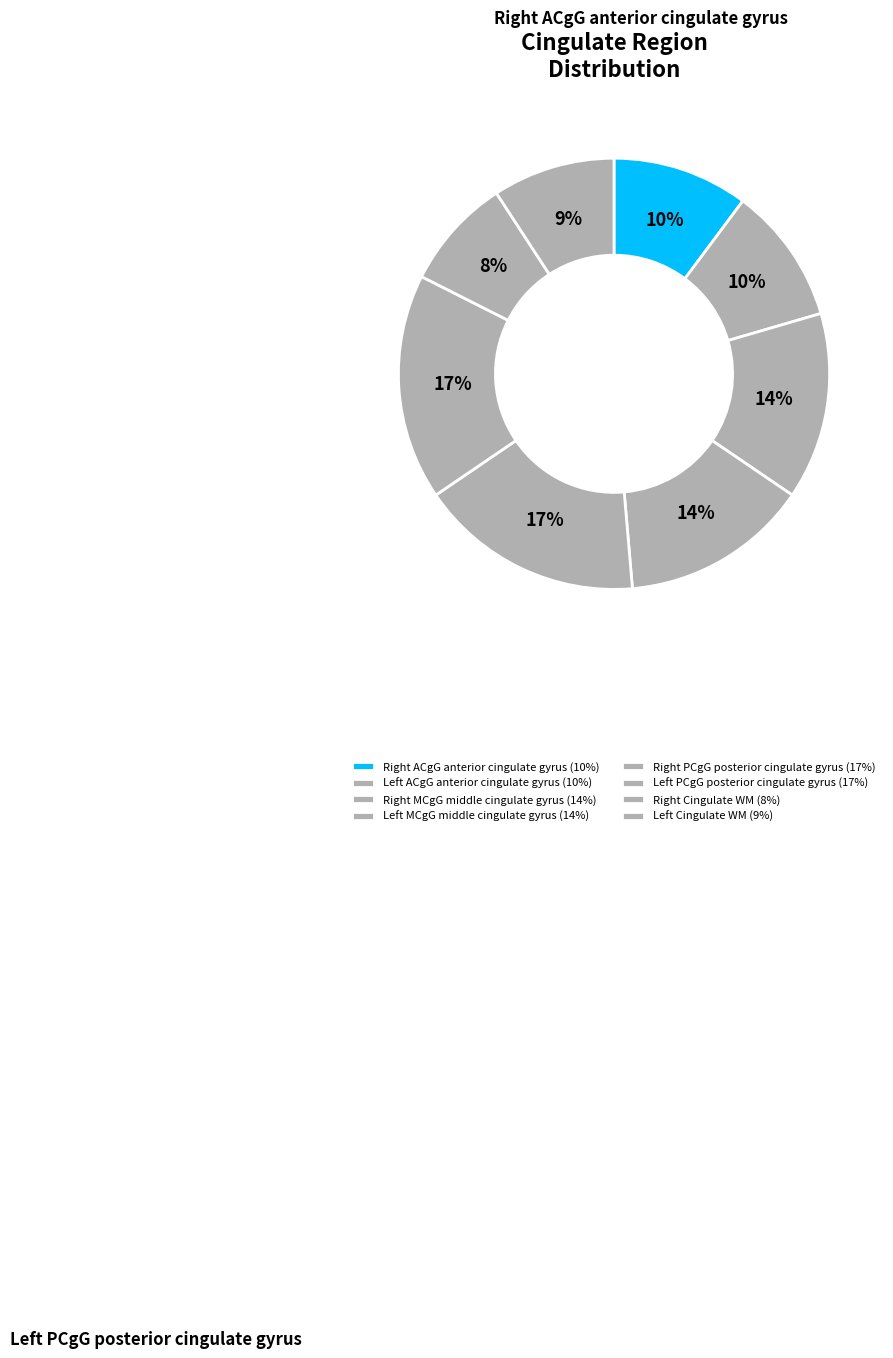

Rank the categories by value from highest to lowest.

Left PCgG posterior cingulate gyrus, Right PCgG posterior cingulate gyrus, Left MCgG middle cingulate gyrus, Right MCgG middle cingulate gyrus, Left ACgG anterior cingulate gyrus, Right ACgG anterior cingulate gyrus, Left Cingulate WM, Right Cingulate WM